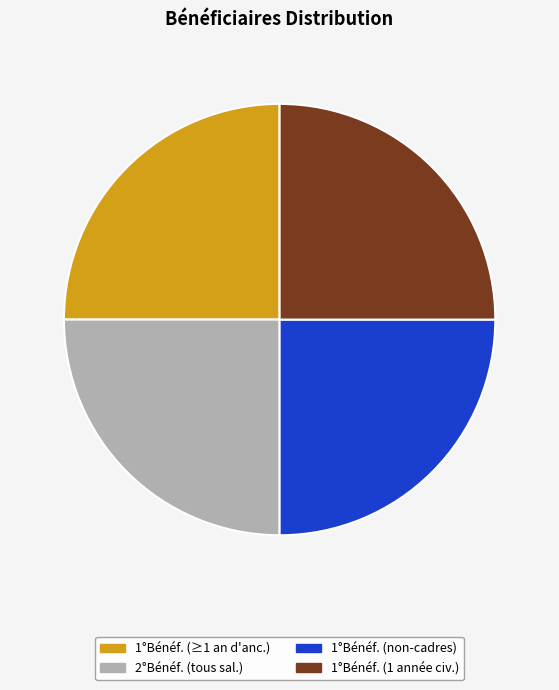

Is there any slice that represents more than half of the pie?

No